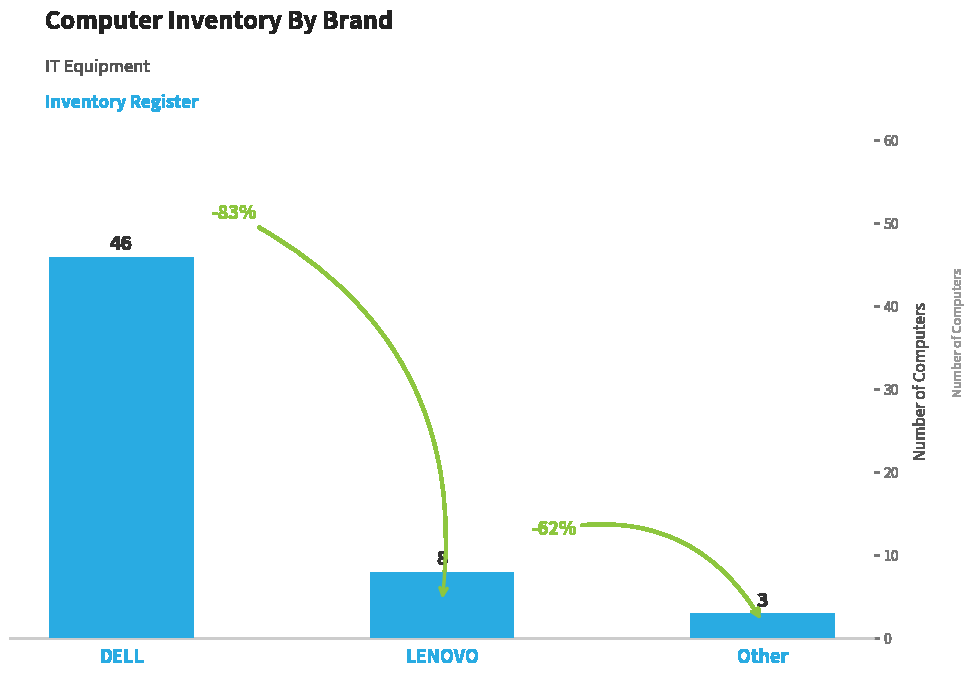

At which label is the value closest to 24?

LENOVO